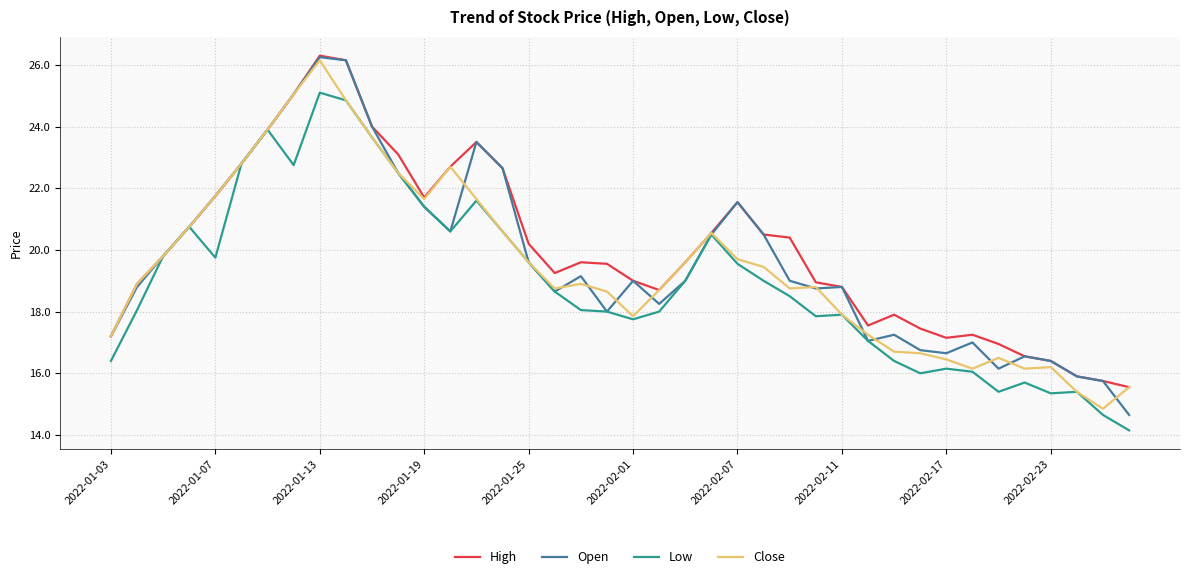

After their last crossing, which series has the higher values: Close or Open?

Close